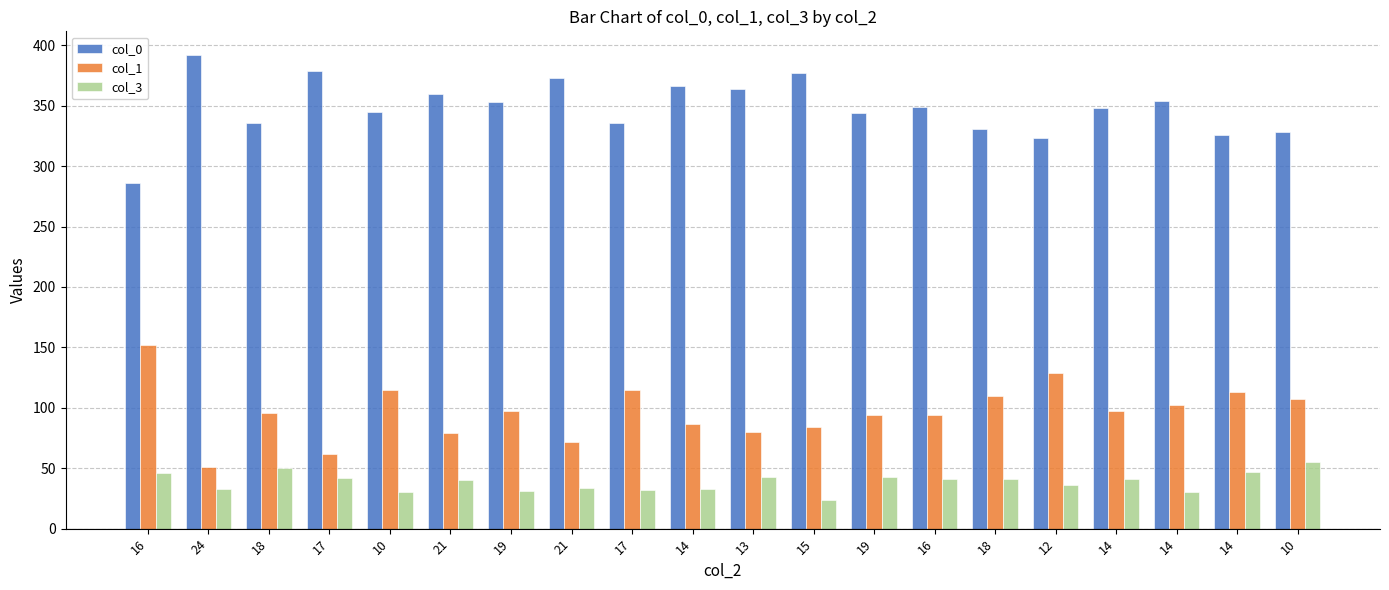

At which category does the chart reach its minimum across all series?

15